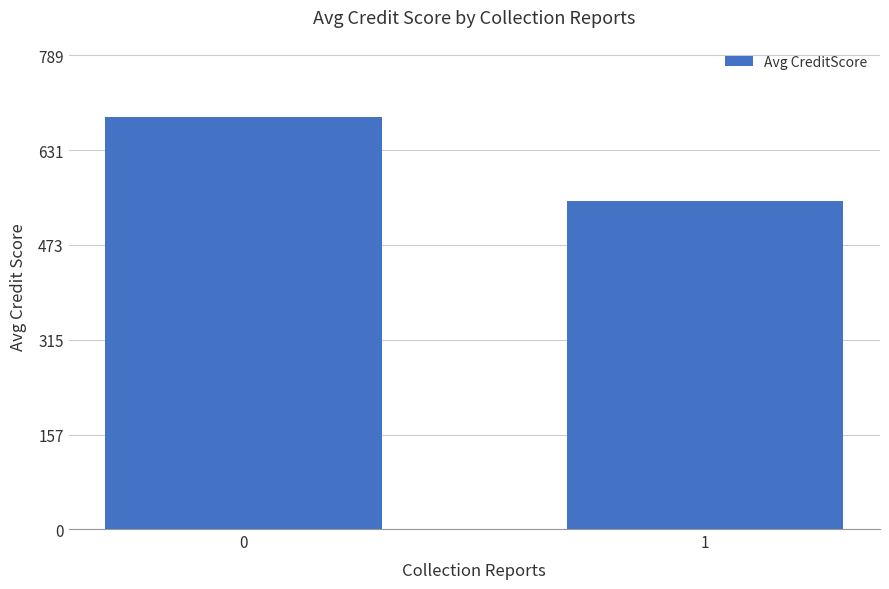

List the labels in order of value, smallest first.

1, 0